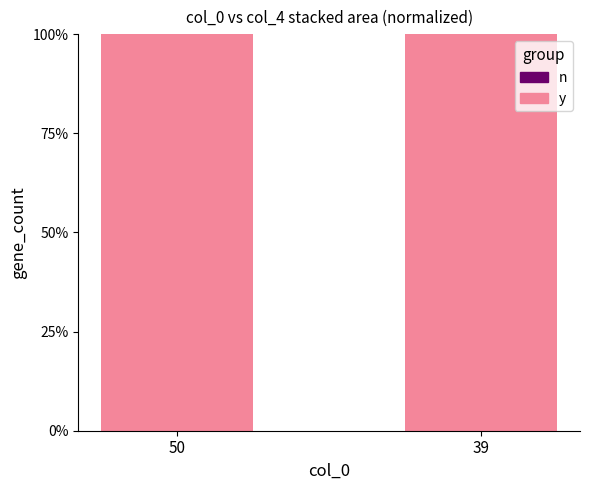

The value of y at 50 is 43.0. True or false?

False